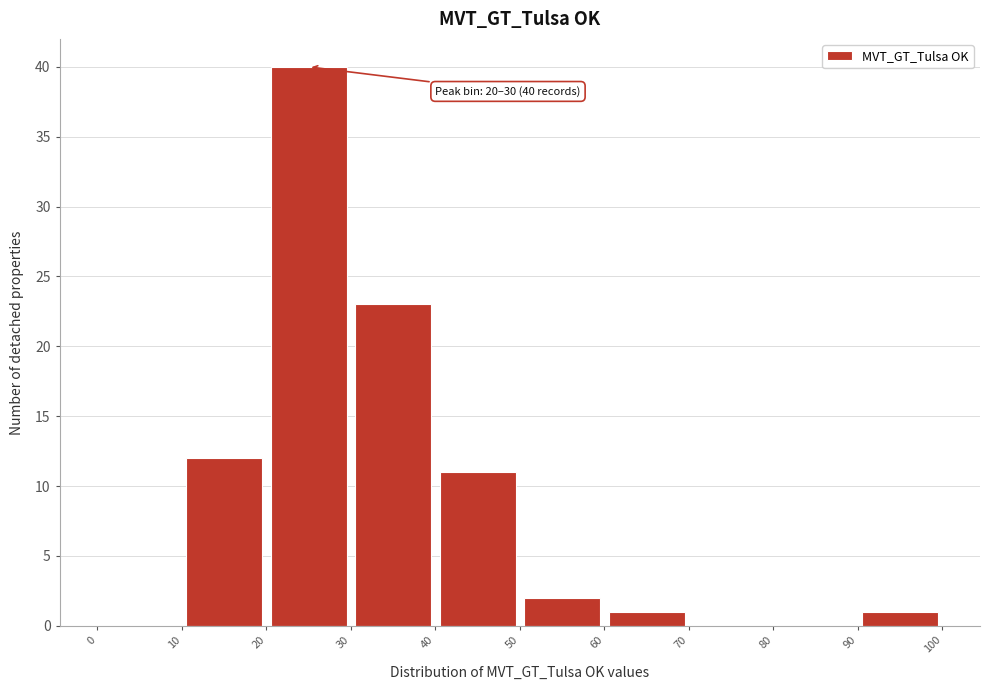

Over which range of the x-axis is the bar tallest?

20 to 30